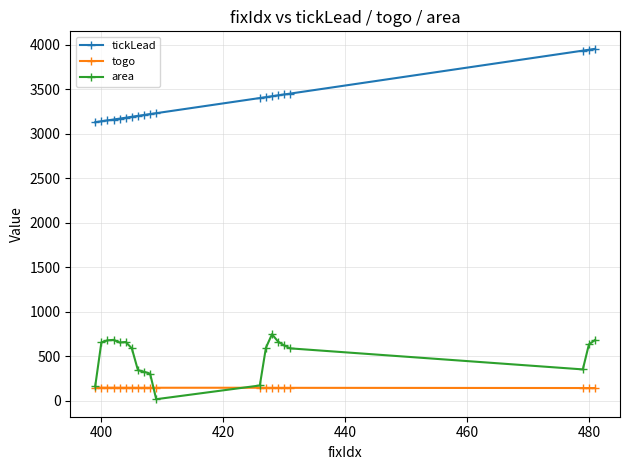

At how many categories does at least one series exceed 2480?

20